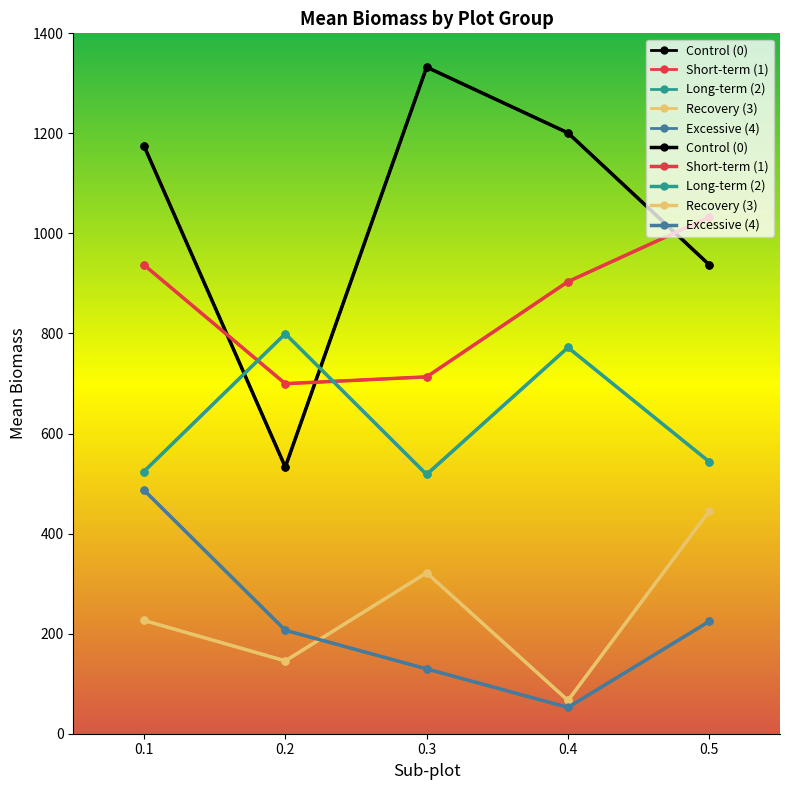

What is the smallest value displayed?

52.5